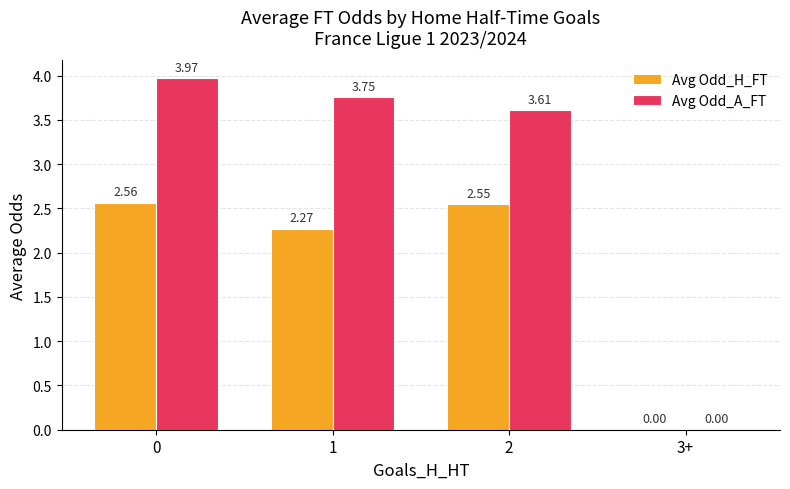

Which series changed the most between 1 and 2?

Avg Odd_H_FT